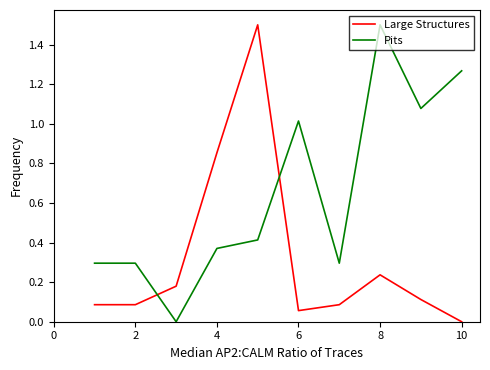

Rank the series by their average value, from lowest to highest.

Large Structures, Pits